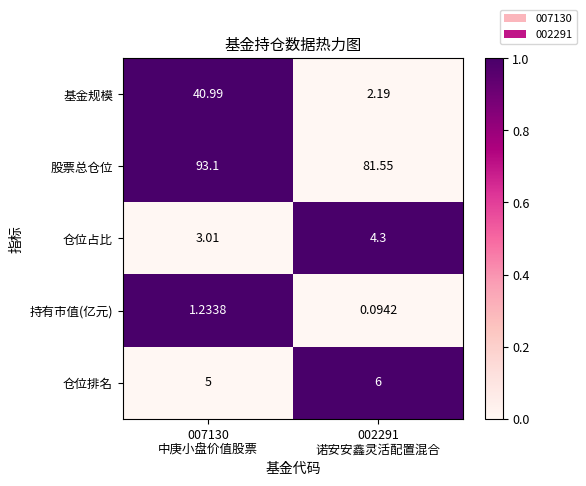

List the series in order of their peak value, highest first.

股票总仓位, 基金规模, 仓位排名, 仓位占比, 持有市值(亿元)